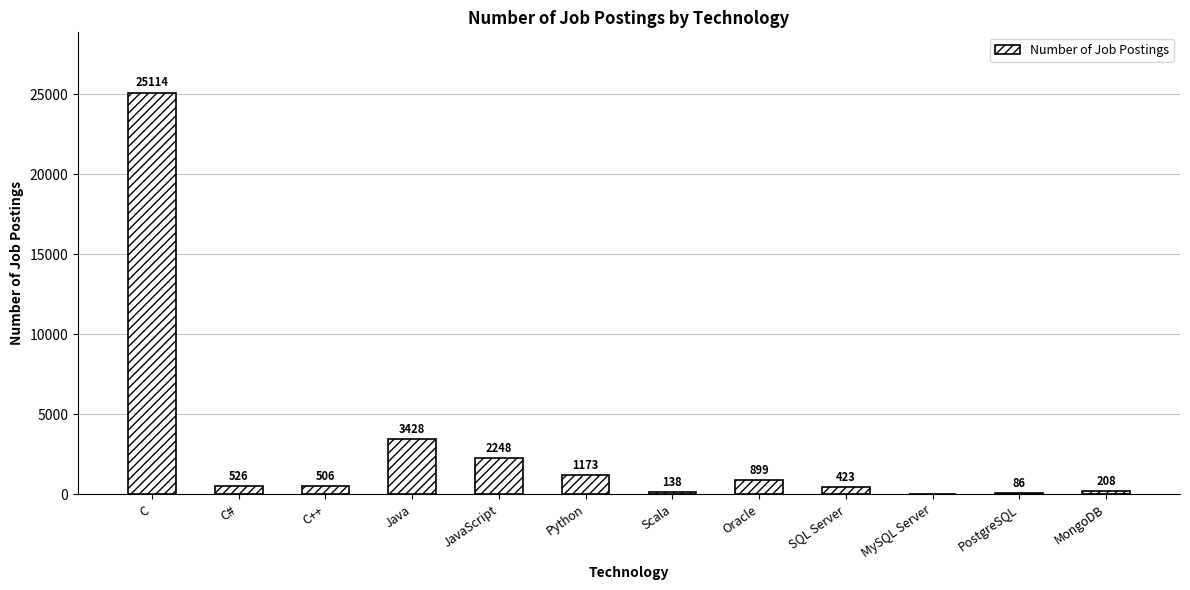

What is the ratio of the value at Oracle to the value at C#?

1.7